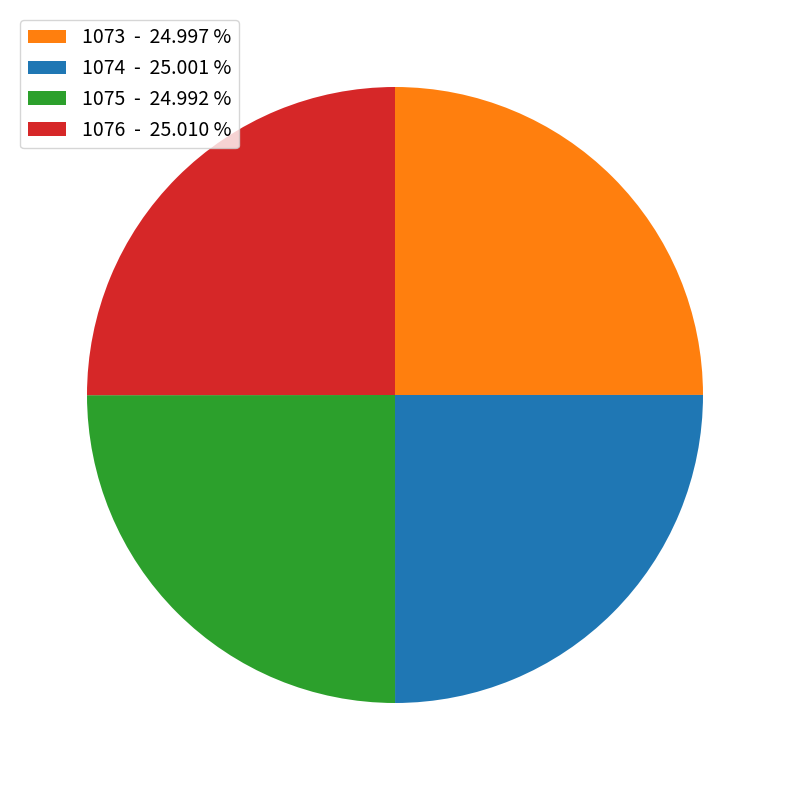

Is 1075 the majority of the pie?

No